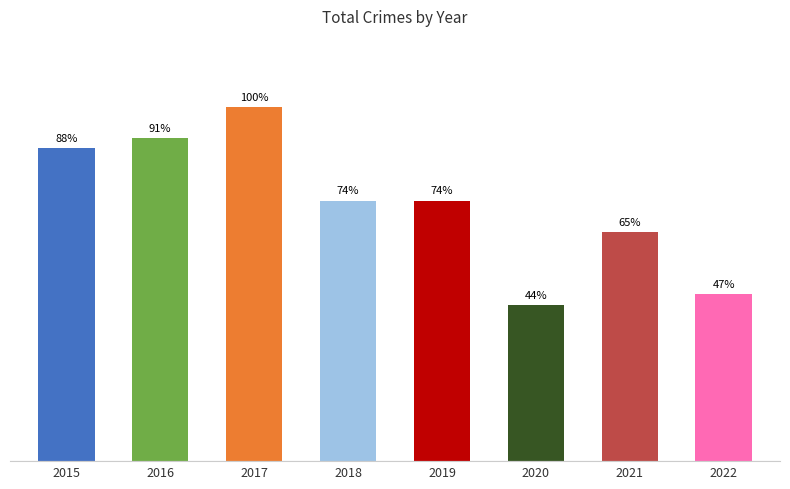

Are the bars horizontal?

No